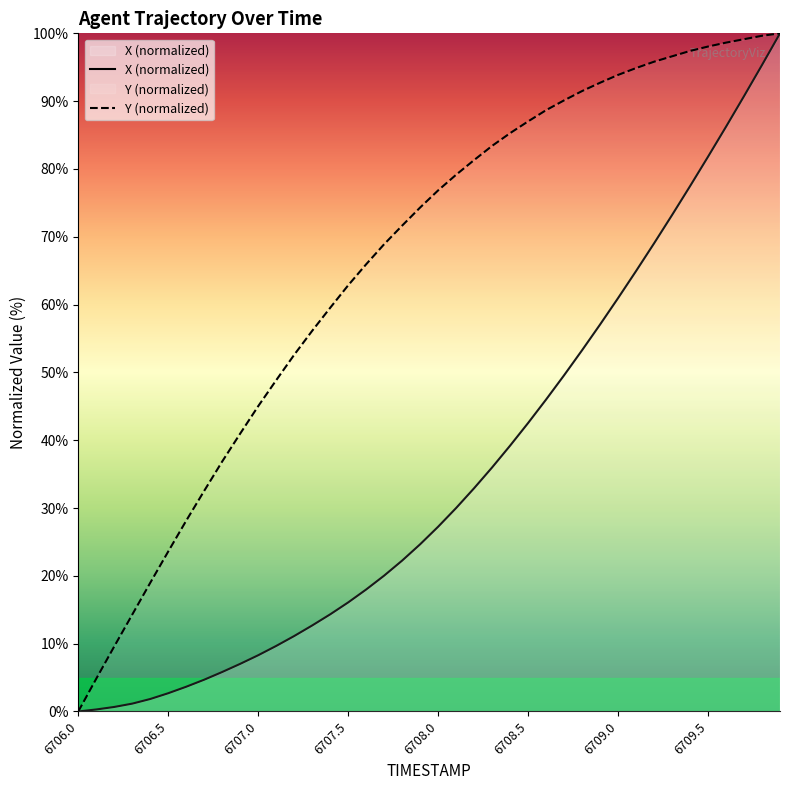

Which series has the largest total across all categories?

Y (normalized)